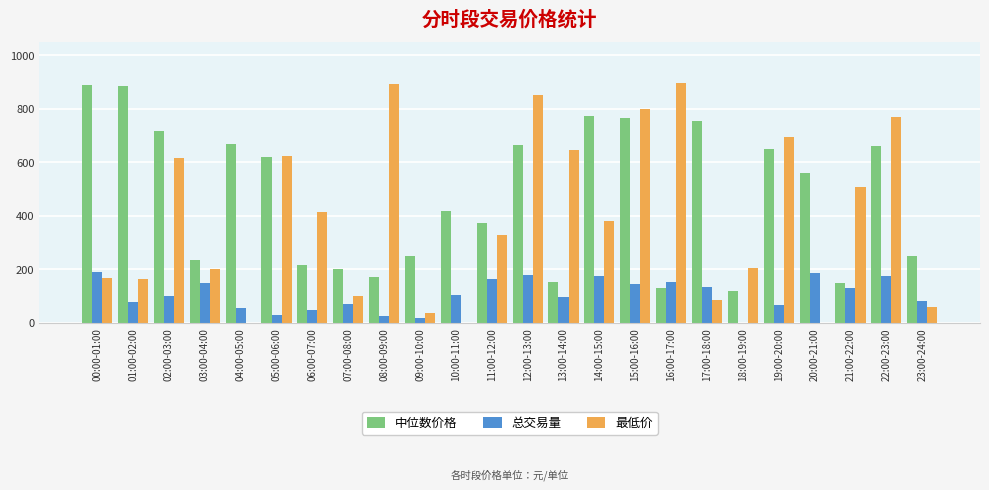

The 最低价 series shows 203.8 at 18:00-19:00. True or false?

True